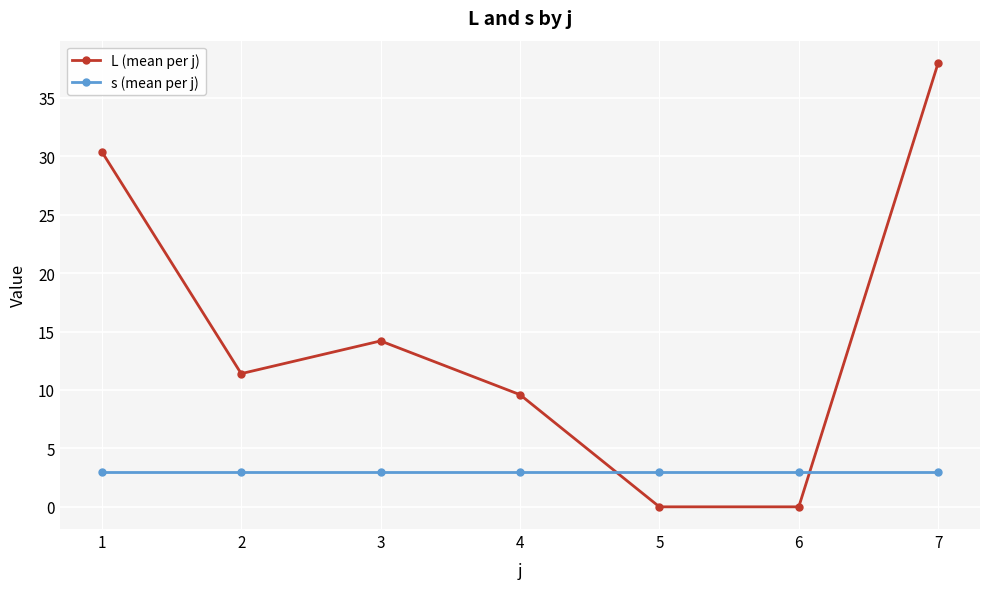

How many interior local peaks does the L (mean per j) series have?

1